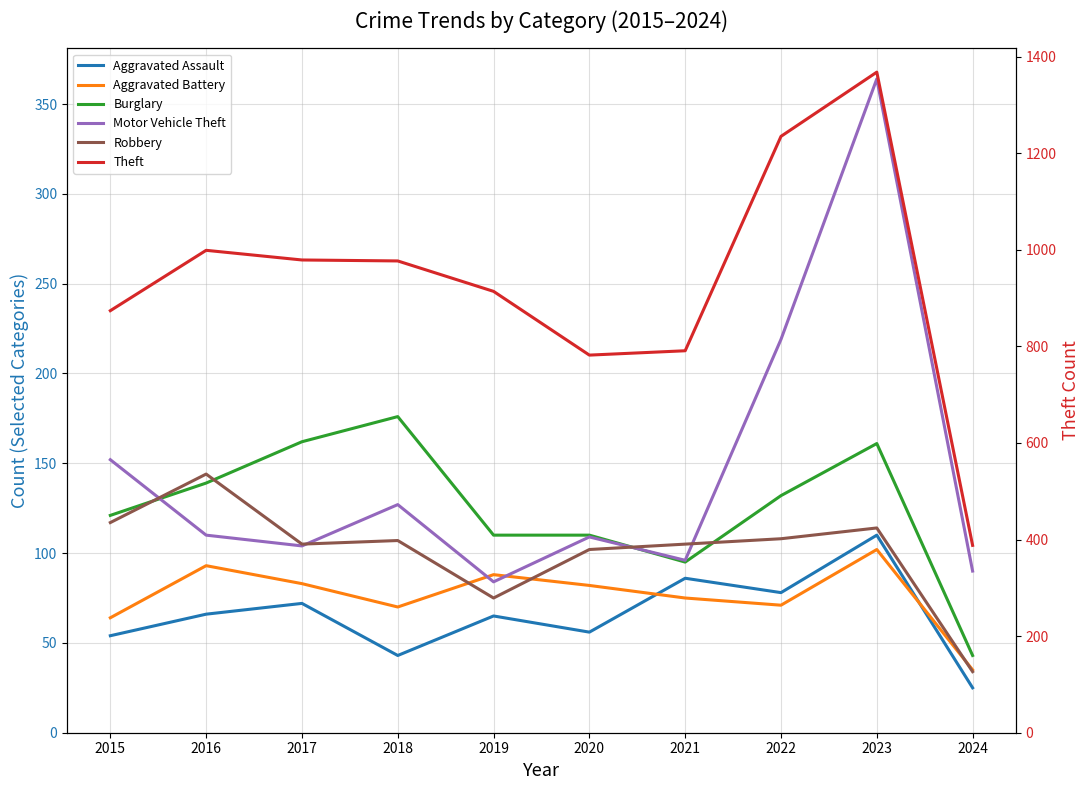

True or false: Aggravated Assault has more than 2 points higher than both neighbors.

True